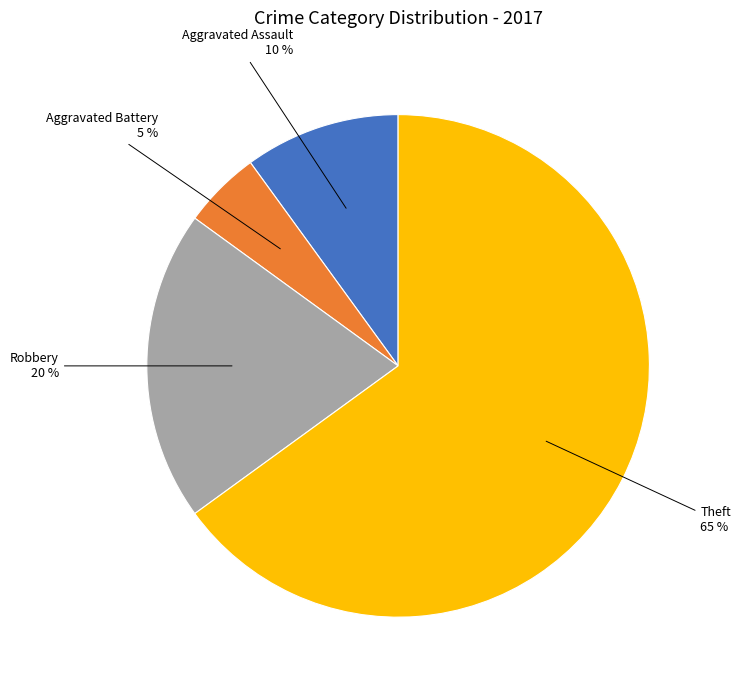

Does any single category account for the majority?

Yes